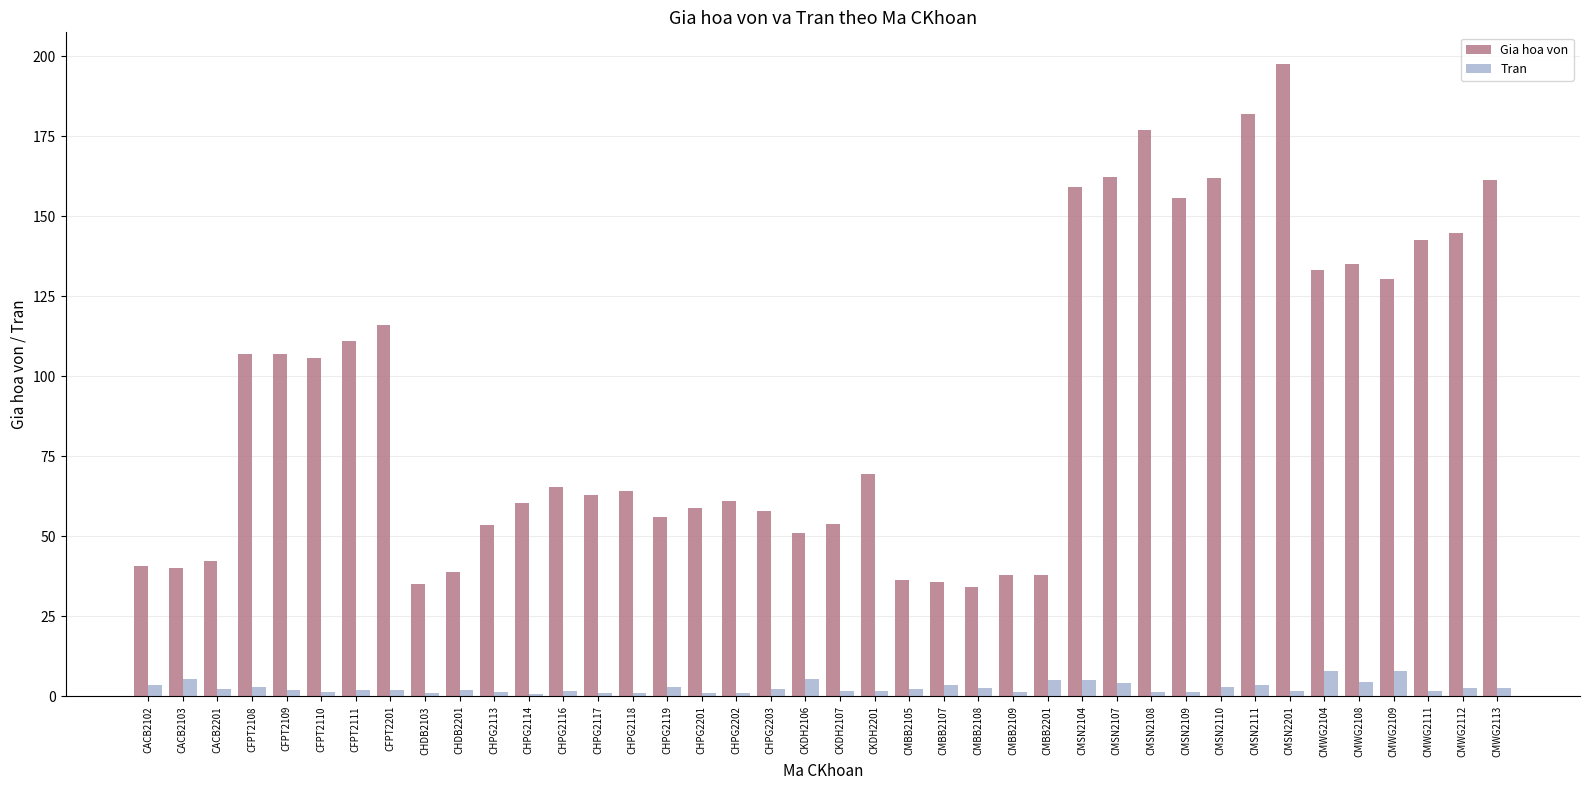

Which series has the largest total across all categories?

Gia hoa von